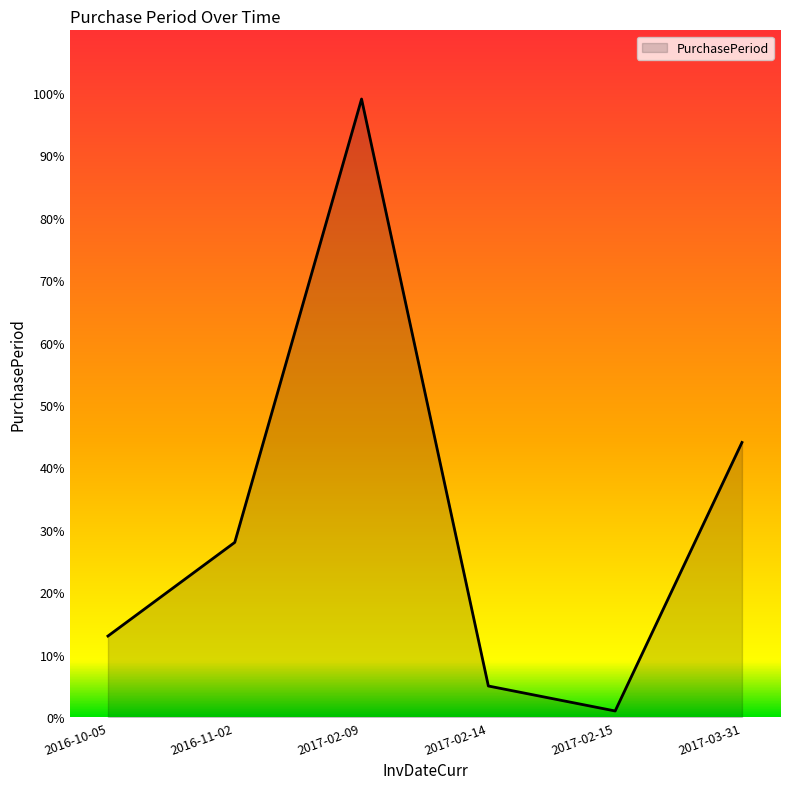

Rank the categories by value from highest to lowest.

2017-02-09, 2017-03-31, 2016-11-02, 2016-10-05, 2017-02-14, 2017-02-15